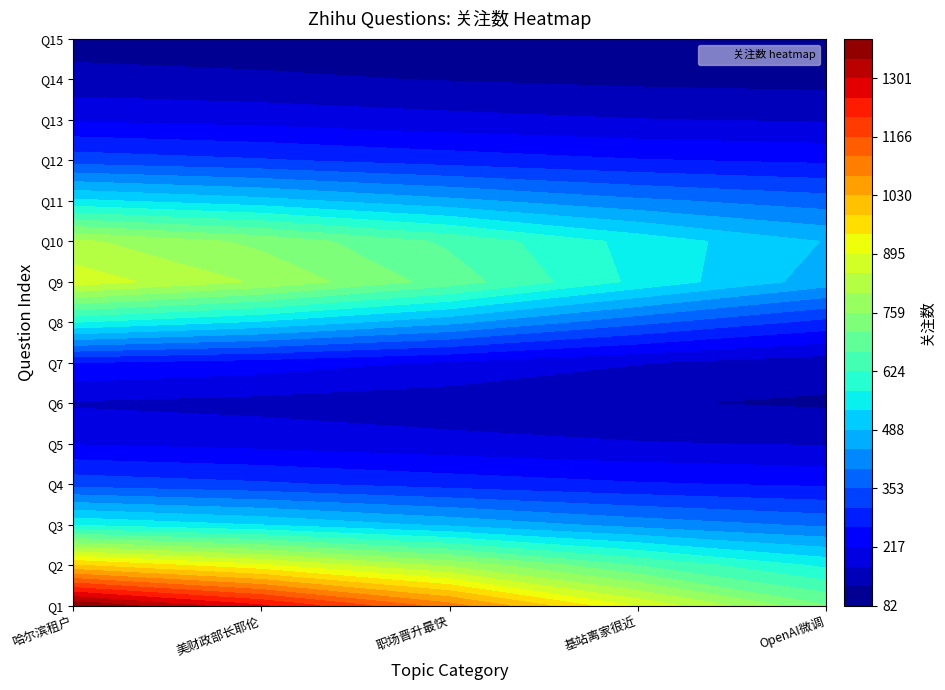

What is the total value across all series at 4?

3170